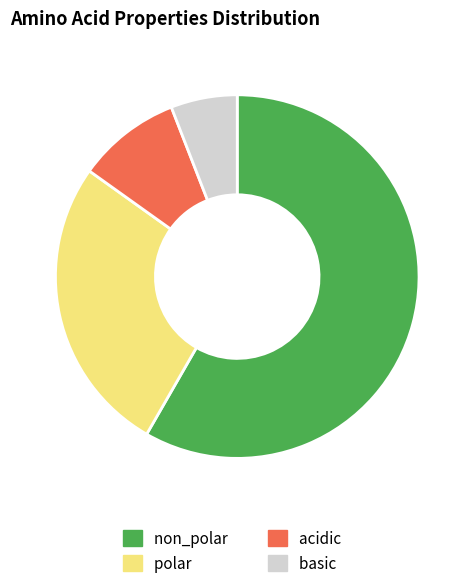

What is the smallest slice in the pie chart?

basic